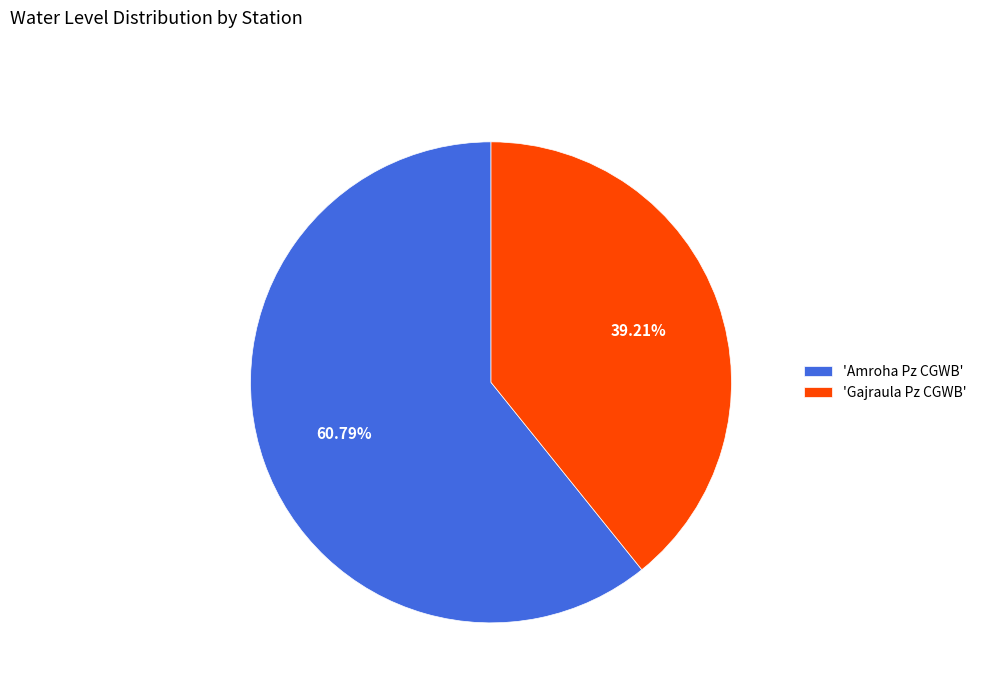

Rank the categories by value from highest to lowest.

'Amroha Pz CGWB', 'Gajraula Pz CGWB'